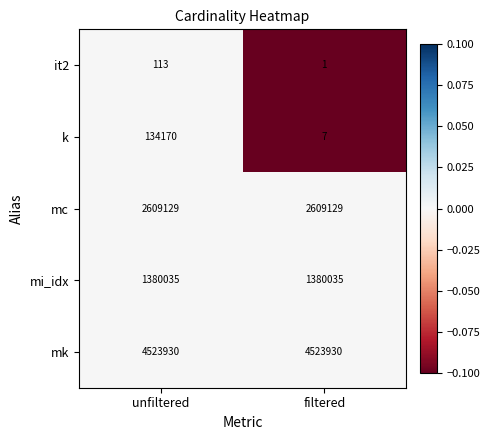

Which series has the largest total across all categories?

mk